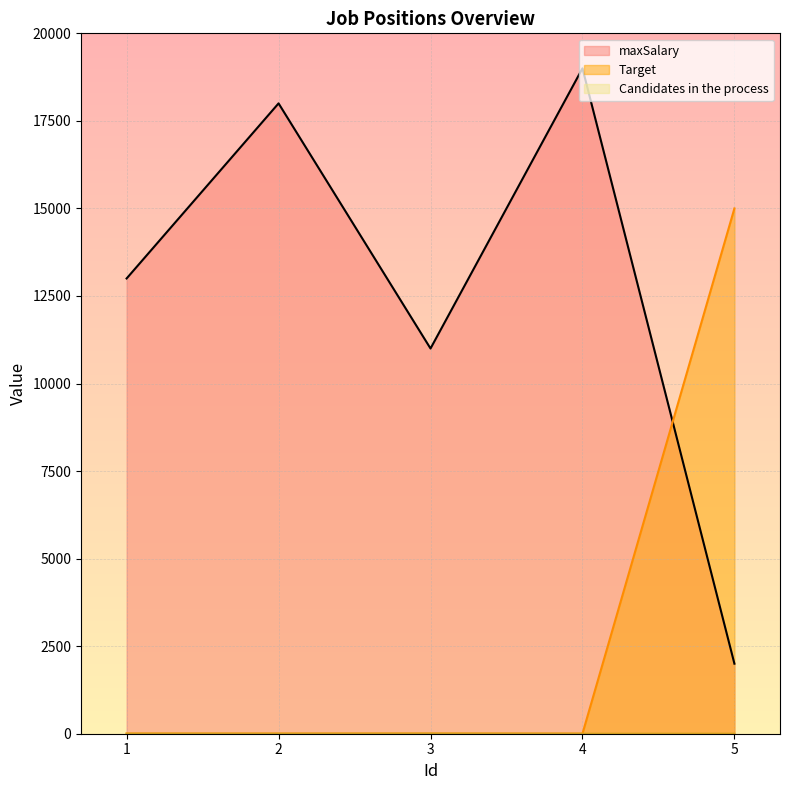

List the series in order of their overall mean, lowest first.

Candidates in the process, Target, maxSalary